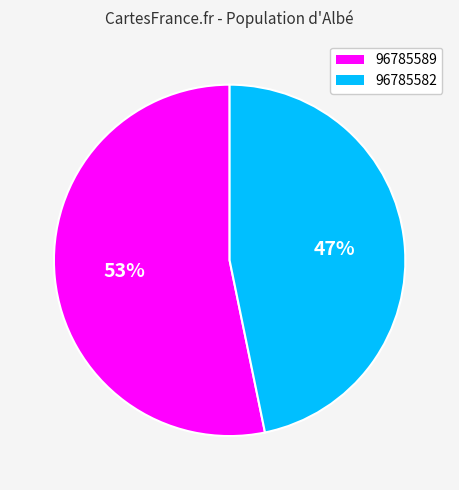

To the nearest percent, what is the average slice percentage?

50%